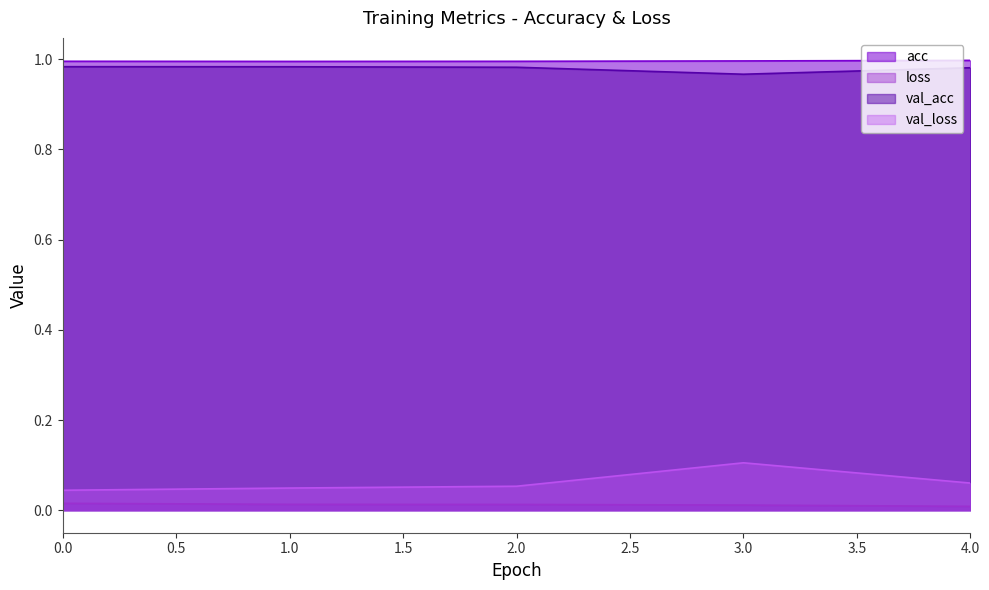

True or false: val_acc and acc intersect in this chart.

False